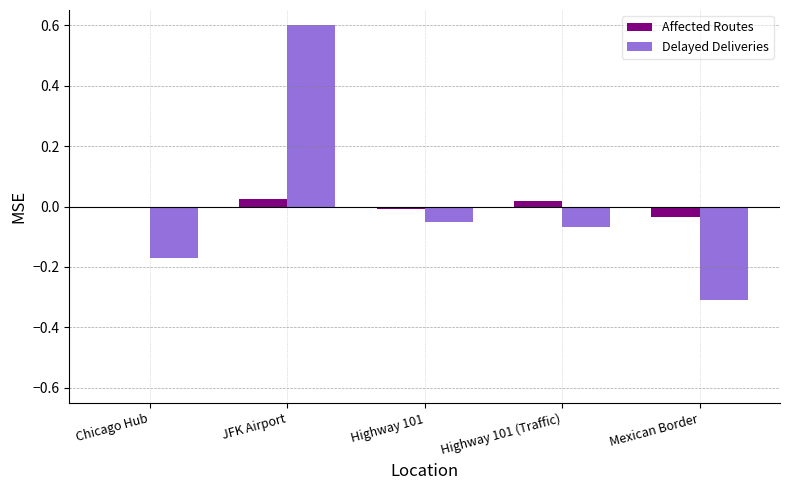

Which label corresponds to the largest value in the chart?

JFK Airport